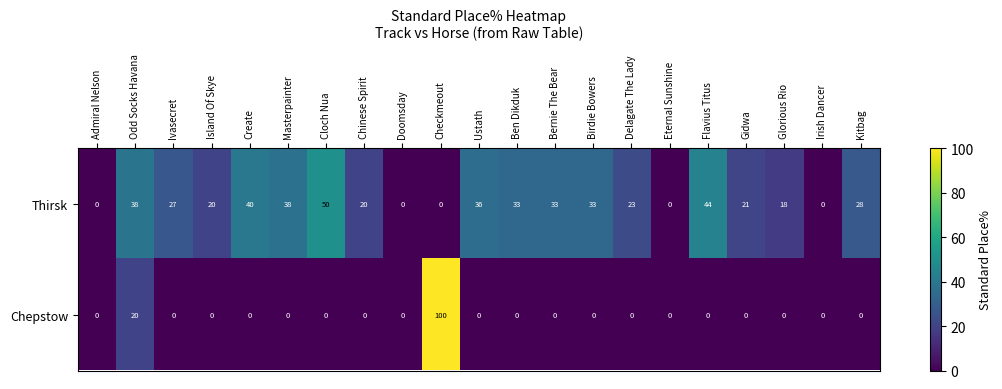

Rank the series at Glorious Rio from lowest to highest value.

Chepstow, Thirsk